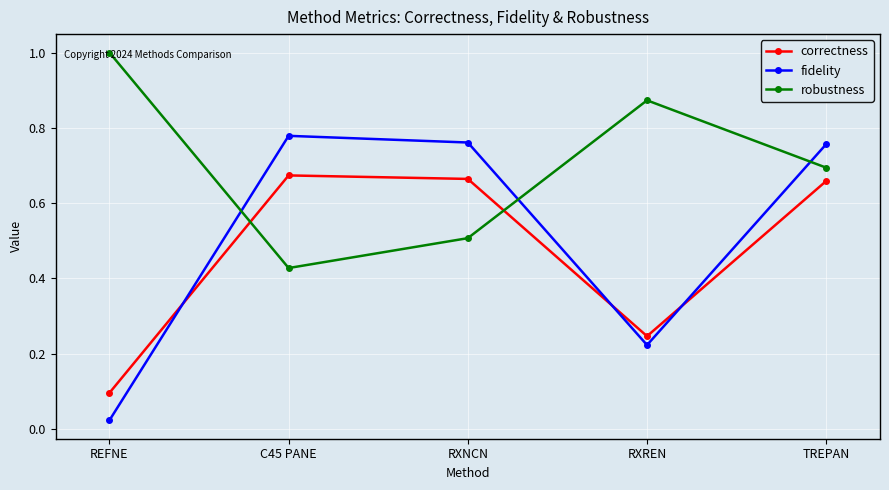

The correctness series shows 0.0 at REFNE. True or false?

False